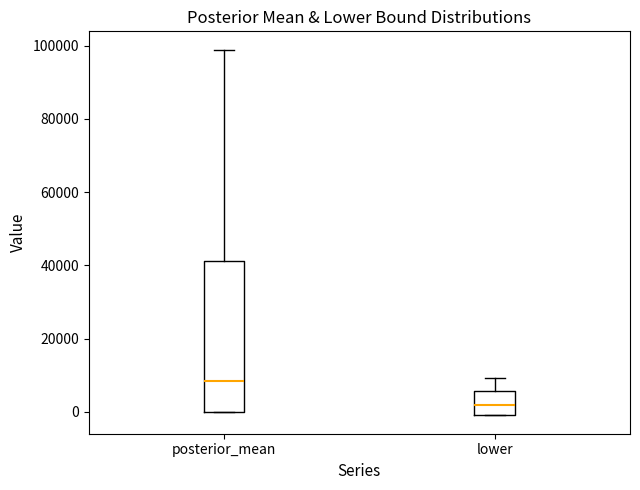

Where is the upper edge of the box for posterior_mean on the y-axis? The values are not printed on the chart, so give them approximately, as read against the axis.

42000